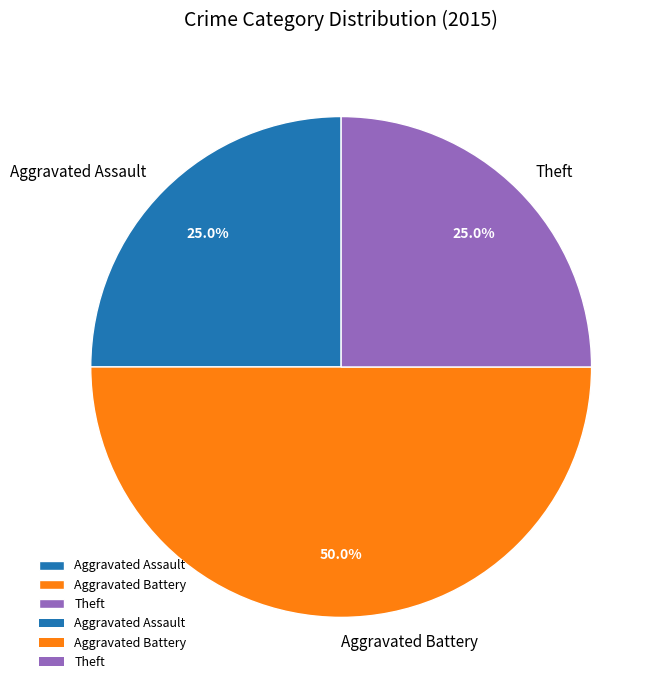

Which slice is the largest?

Aggravated Battery